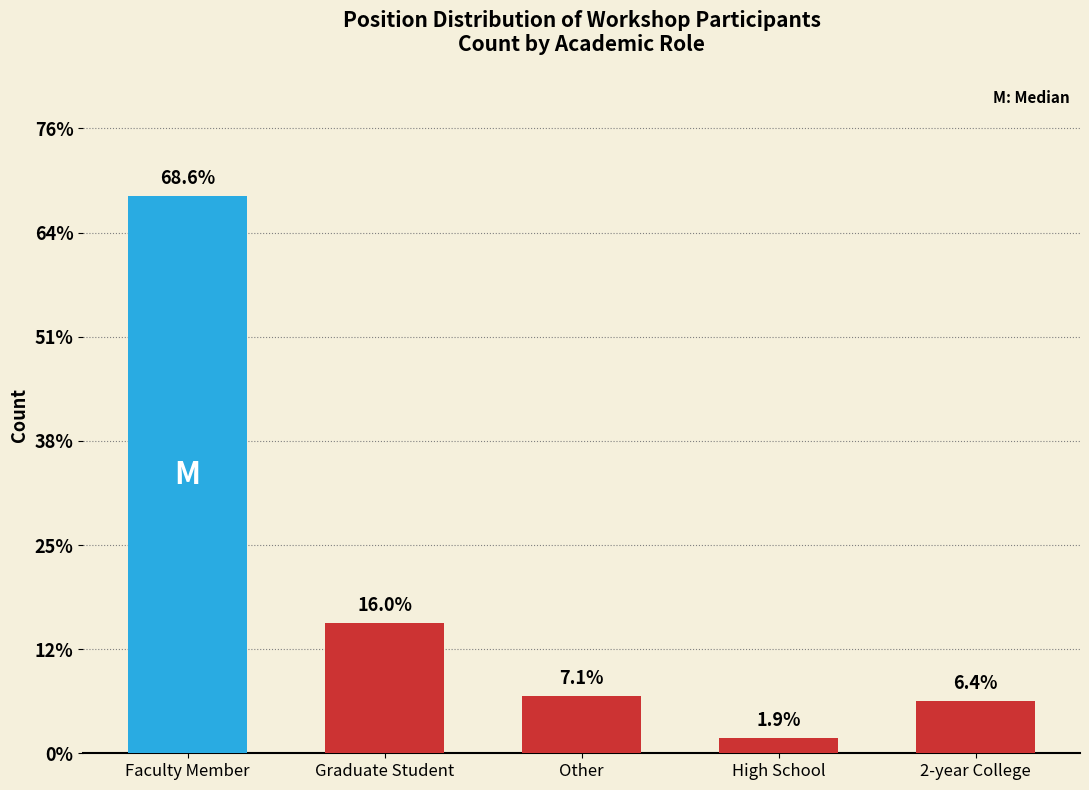

What is the label of the 3rd bar from the left?

Other